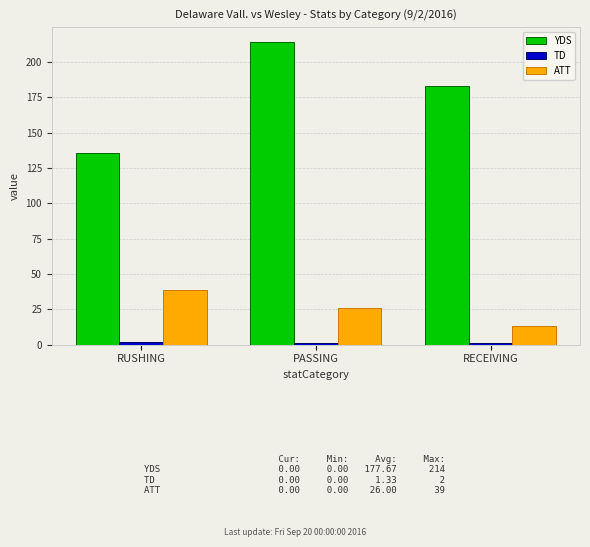

Which series changed the most between RUSHING and RECEIVING?

YDS